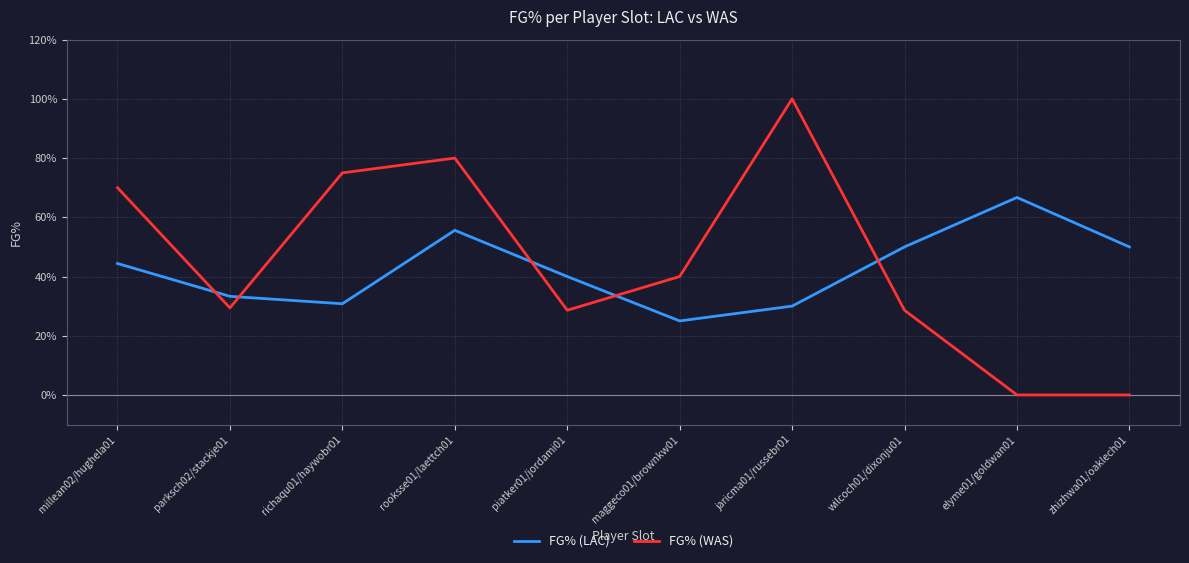

What is the sum of the FG% (WAS) values at rooksse01/laettch01 and elyme01/goldwan01?

0.8